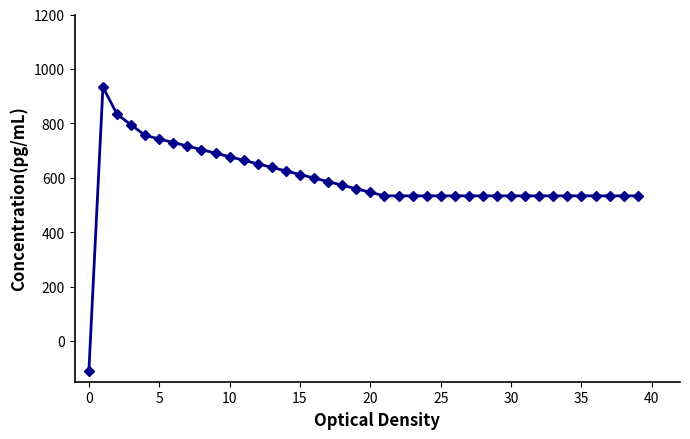

True or false: the data has more than 0 interior local peaks.

True